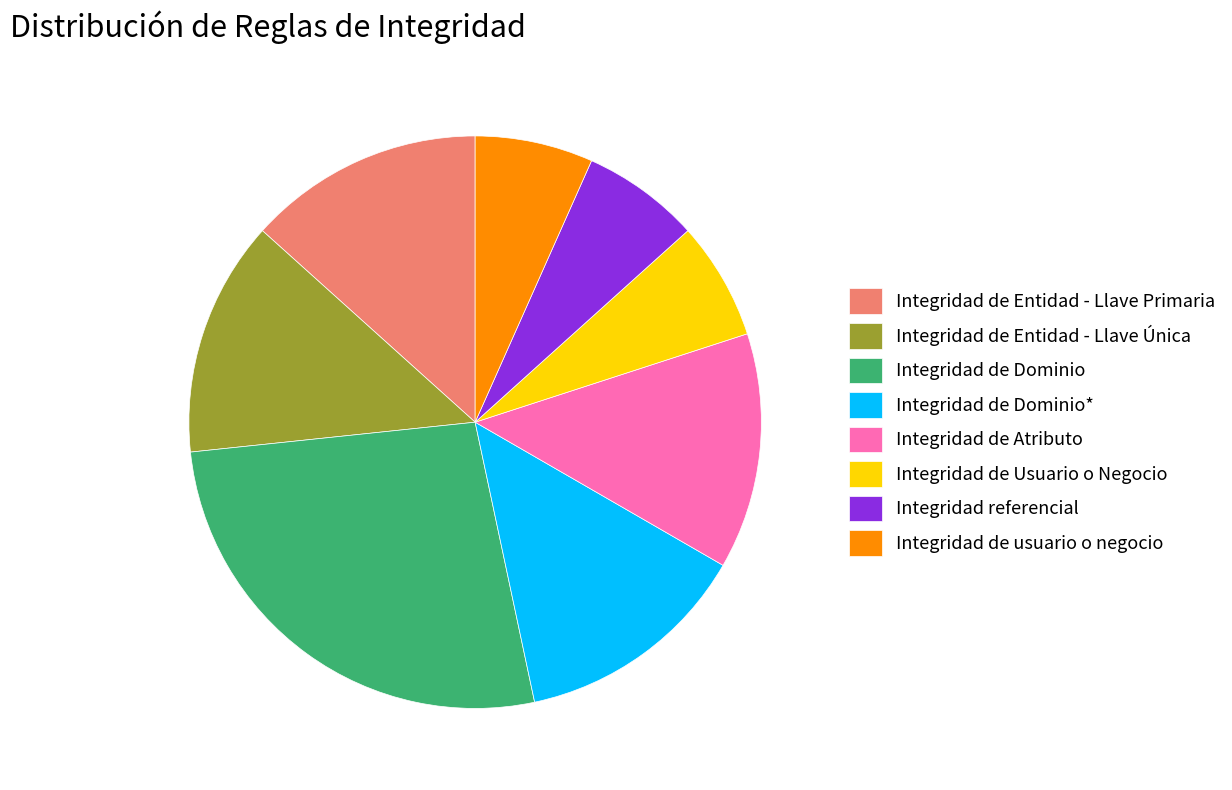

What is the largest slice in the pie chart?

Integridad de Dominio